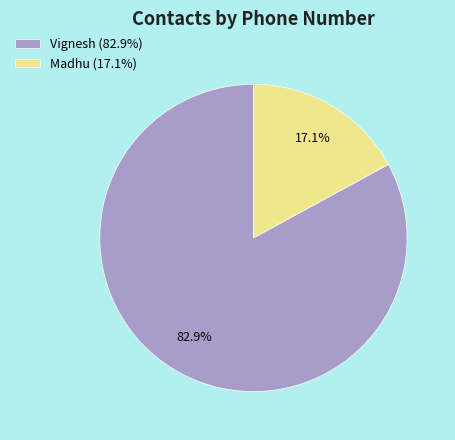

Does Madhu represent more than half of the total?

No